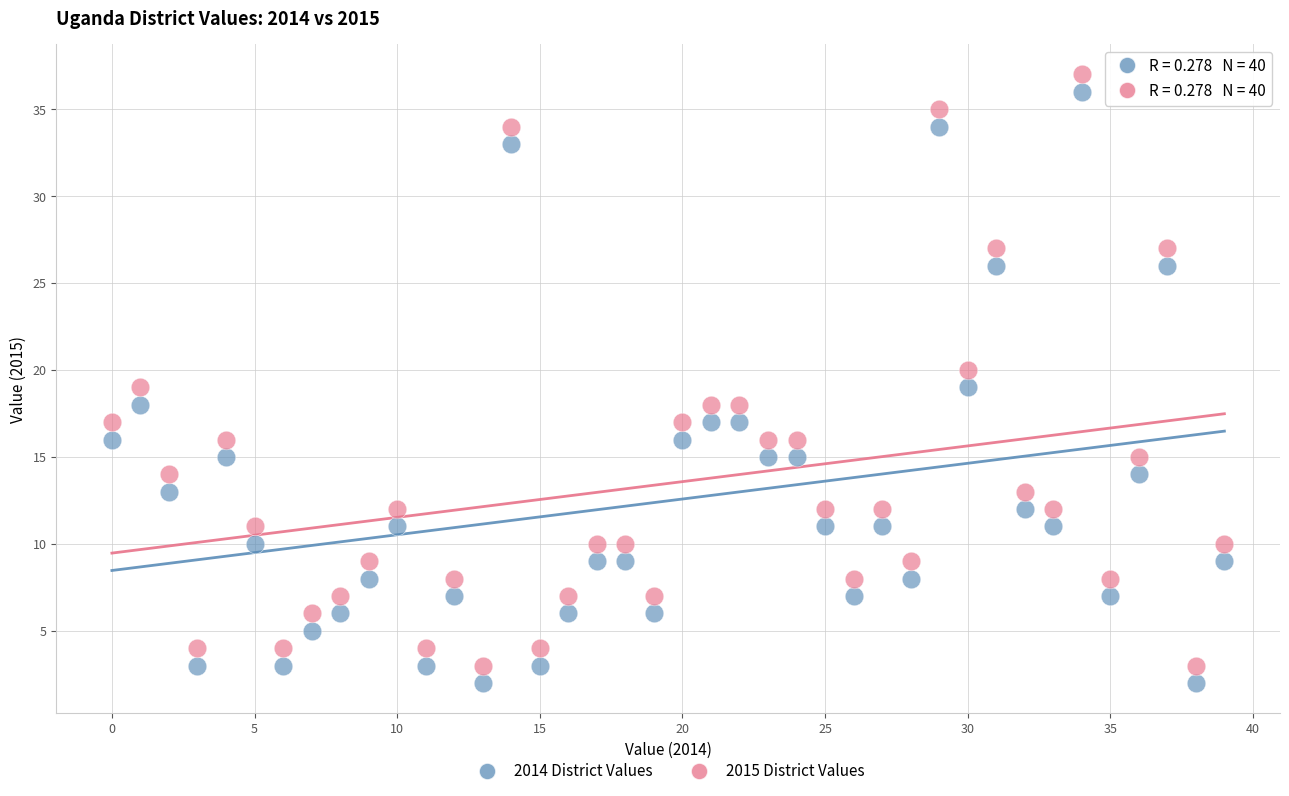

Which series contains the highest Y value?

2015 District Values